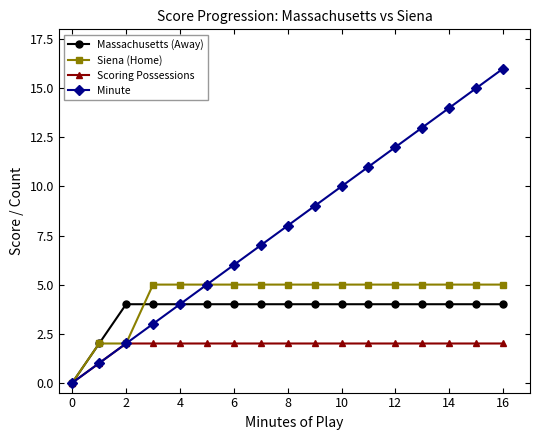

Count the Siena (Home) values in the range 5 to 6.

14